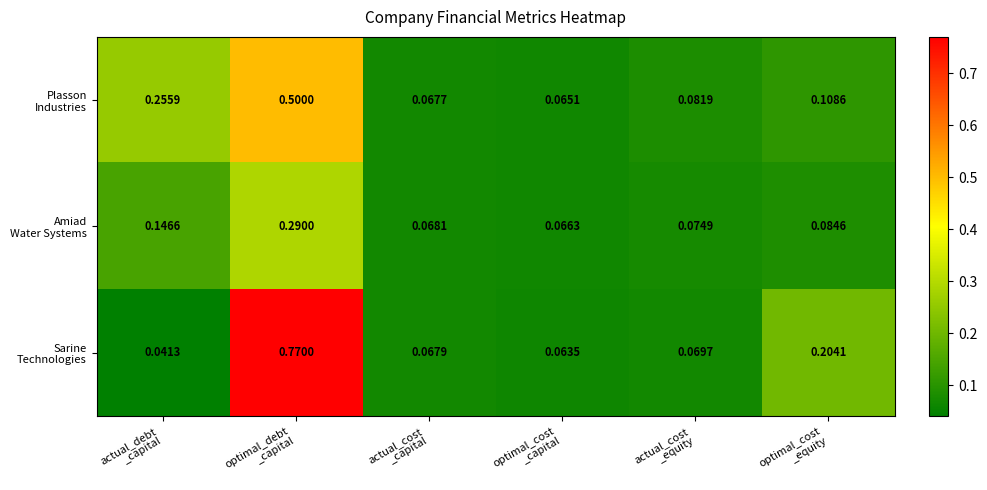

How many data points does each series have?

6